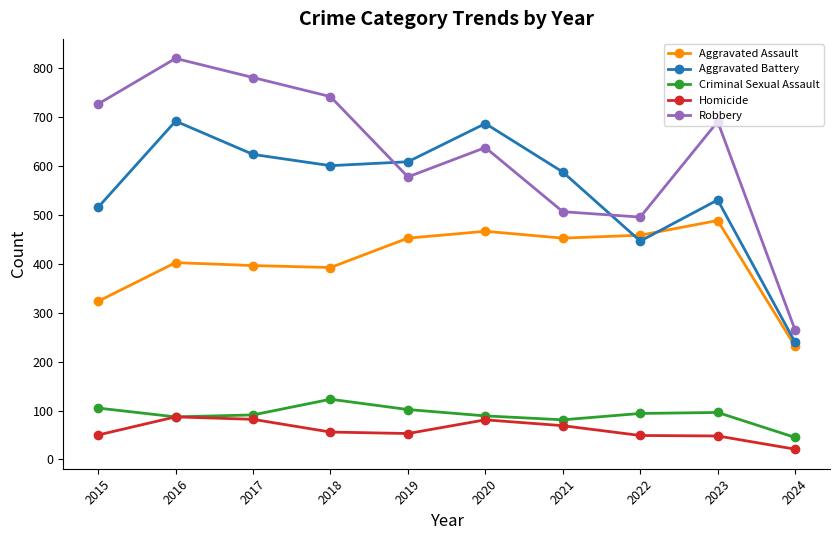

What is the difference between the Criminal Sexual Assault values at 2017 and 2019?

11